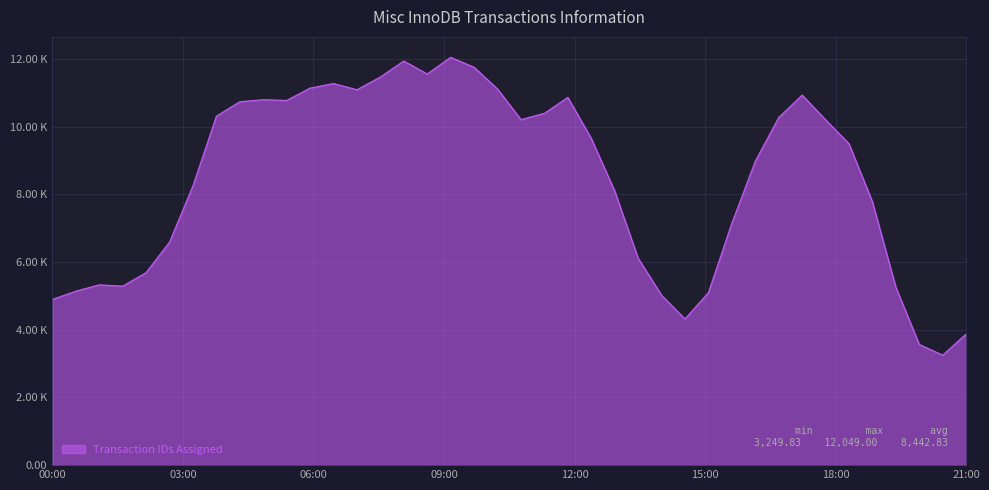

Does the chart display data point markers on the line(s)?

No